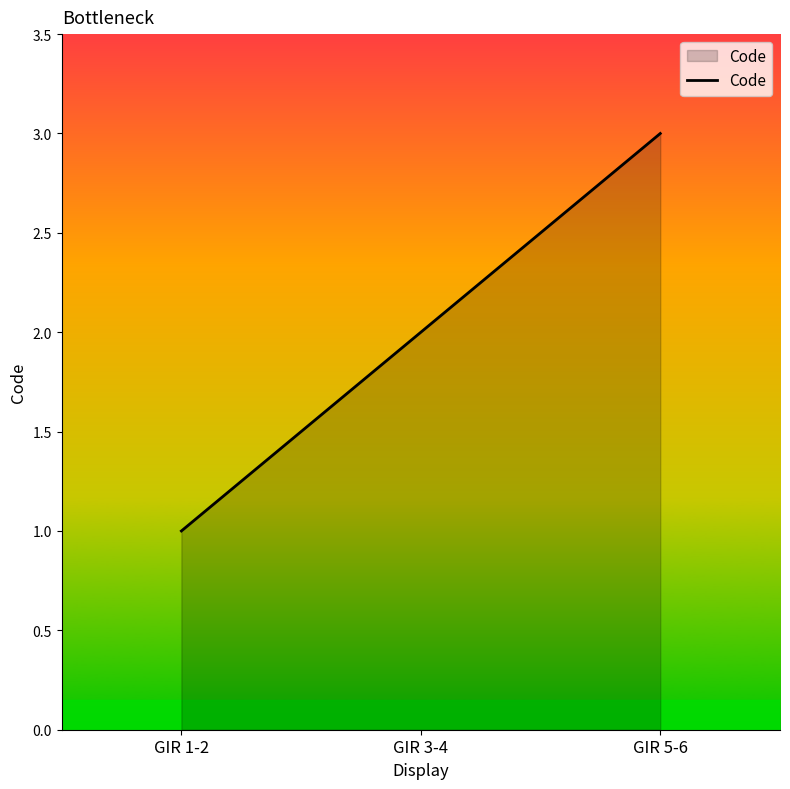

What is the difference between the values at GIR 5-6 and GIR 3-4?

1